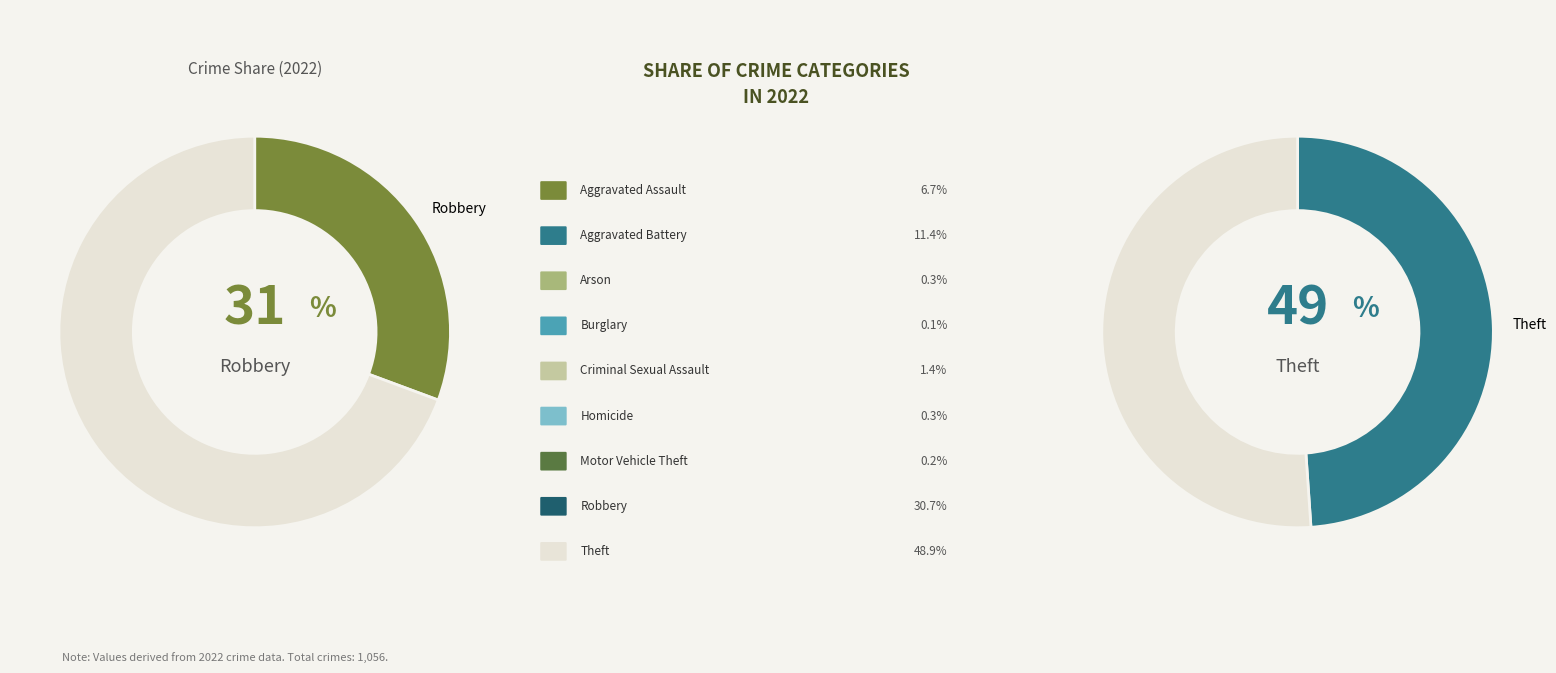

Combined, do Robbery and Arson account for over 50%?

No